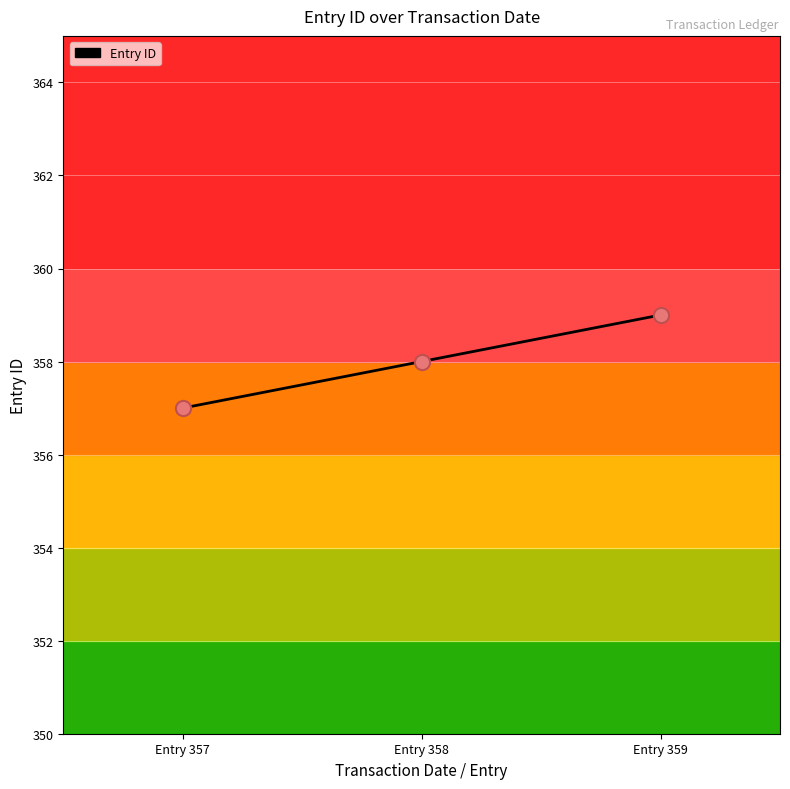

Which has a higher value, Entry 357 or Entry 358?

Entry 358